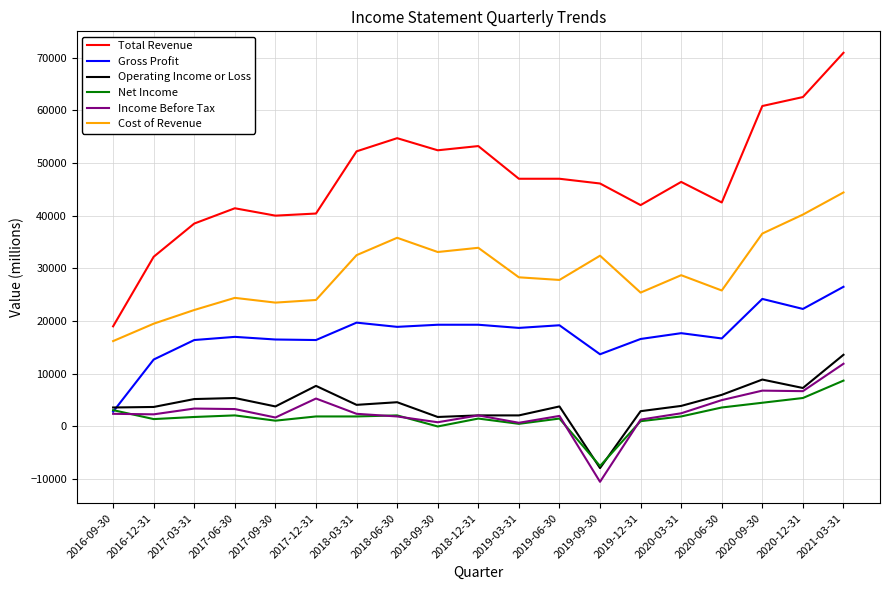

Is the value of Operating Income or Loss at 2016-09-30 greater than the value of Total Revenue at 2016-09-30?

No